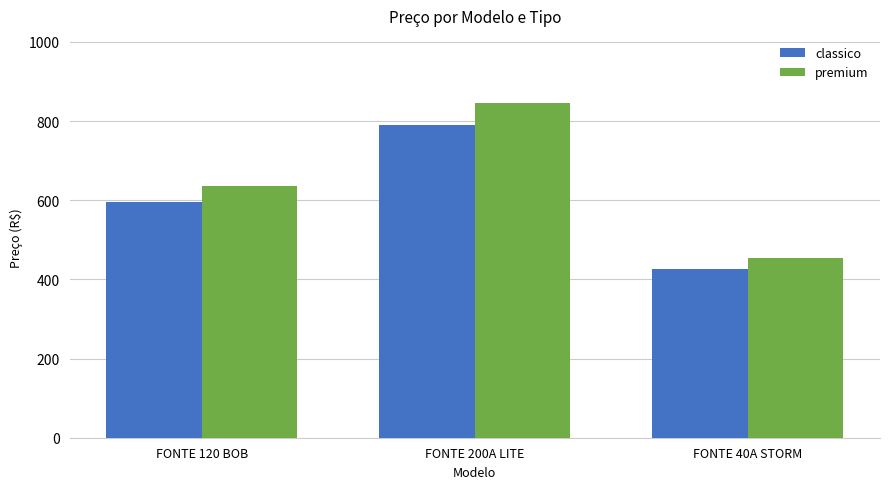

What is the value of the classico bar at the 2nd from the left?

789.0